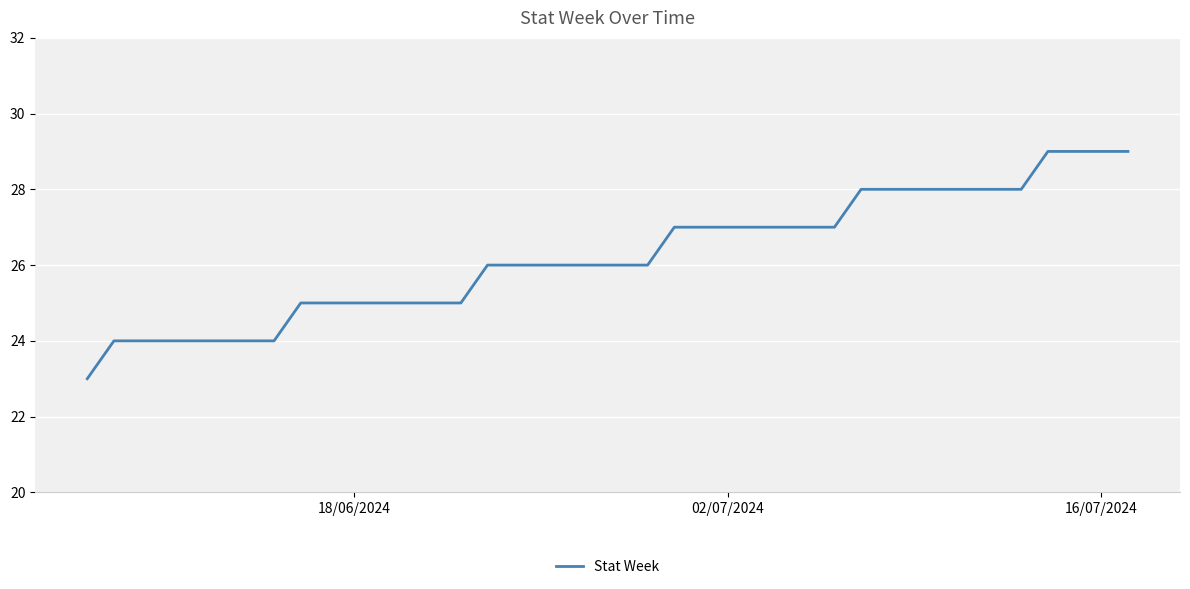

What is the difference between the maximum and minimum values?

6